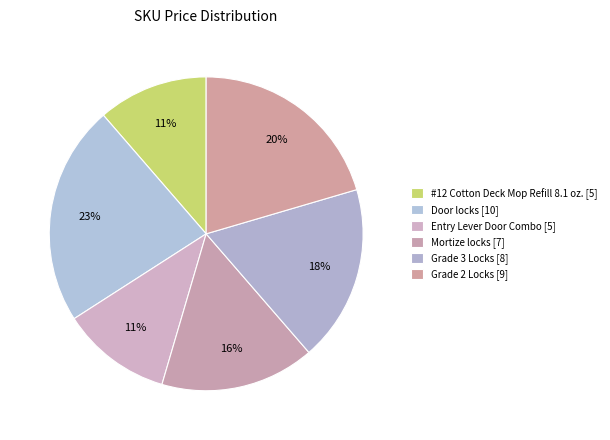

Count the number of slices in the pie.

6